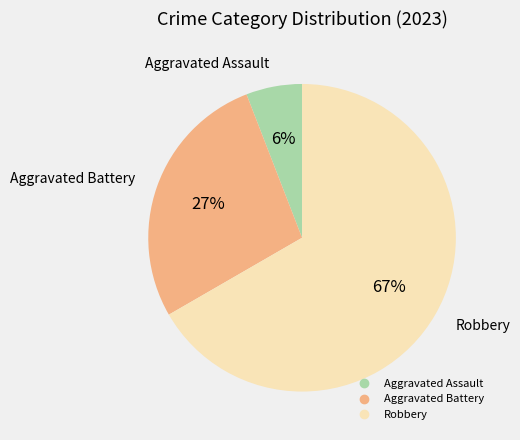

Is there any slice that represents more than half of the pie?

Yes